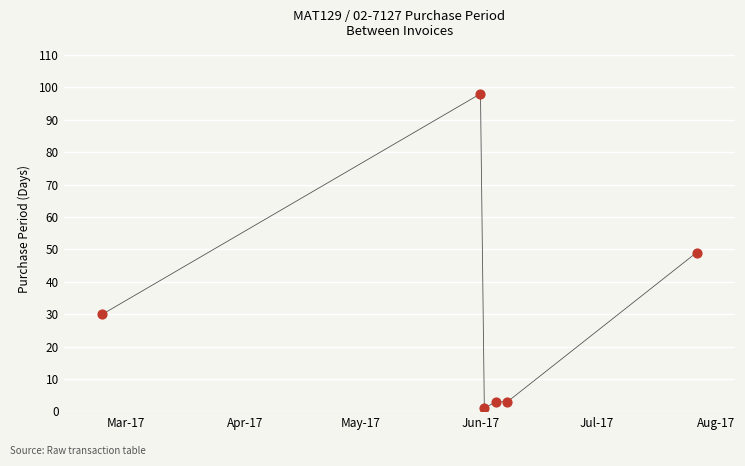

True or false: there are more than 2 points higher than both neighbors.

False